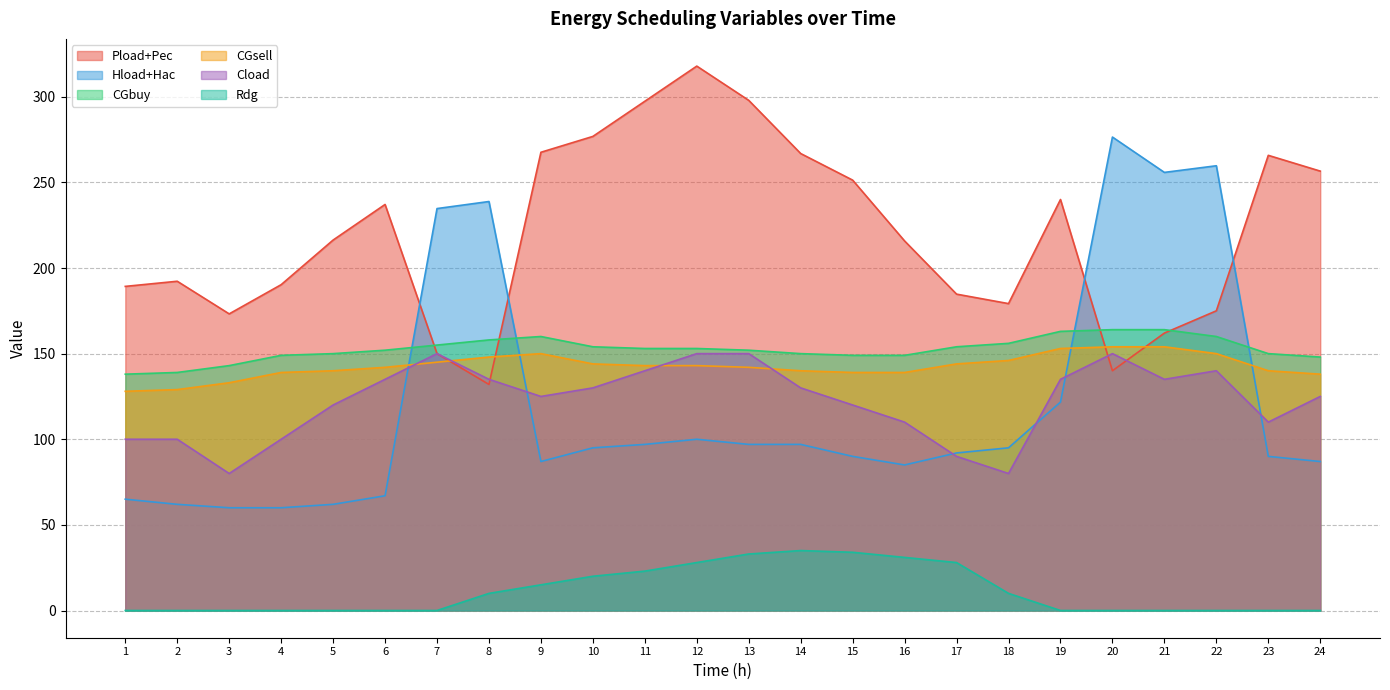

How many intersections are there between Hload+Hac and CGsell?

4